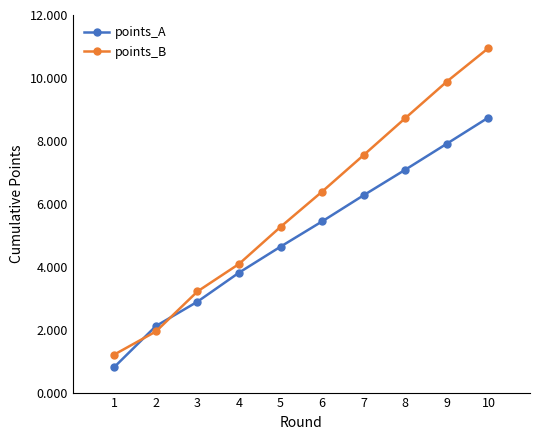

Is the value of points_B at 4 greater than the value of points_A at 8?

No